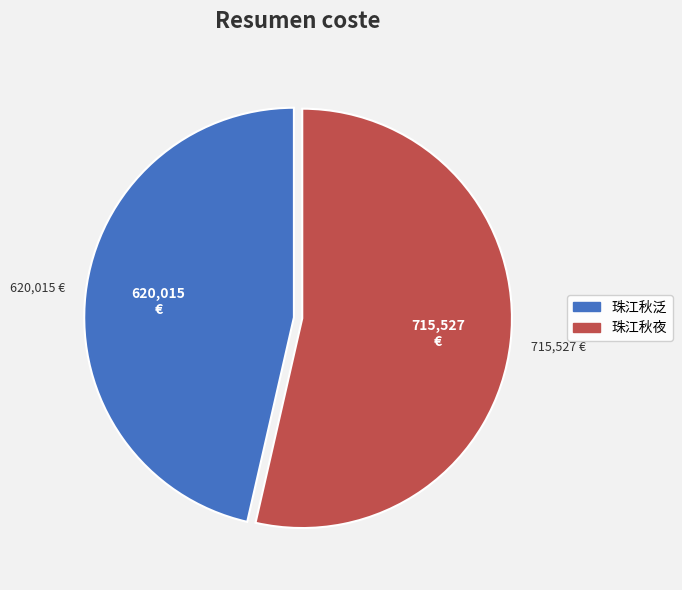

Is the sum of 珠江秋泛 and 珠江秋夜 greater than half?

Yes